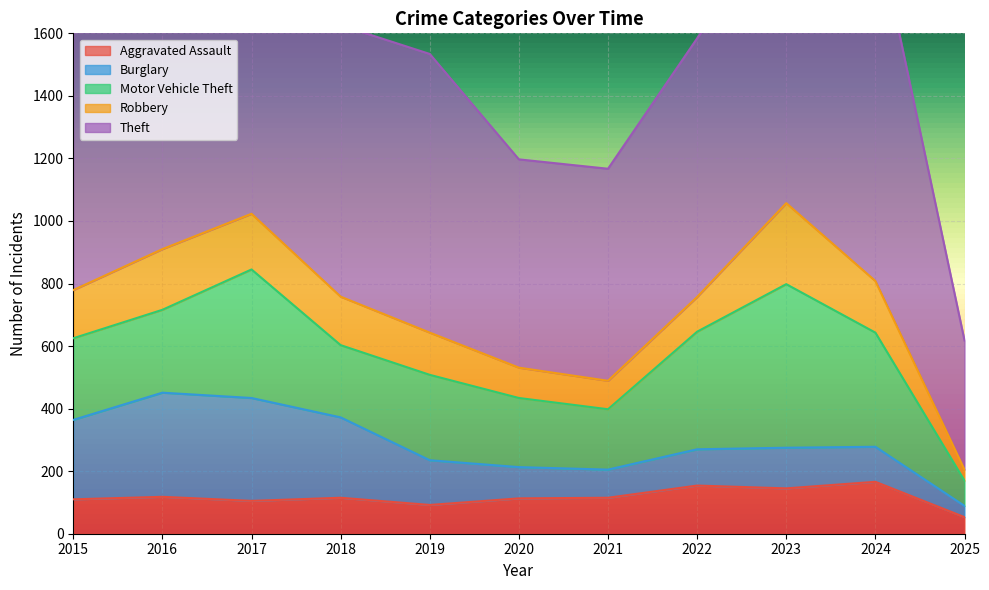

What is the difference between the Theft values at 2019 and 2016?

93